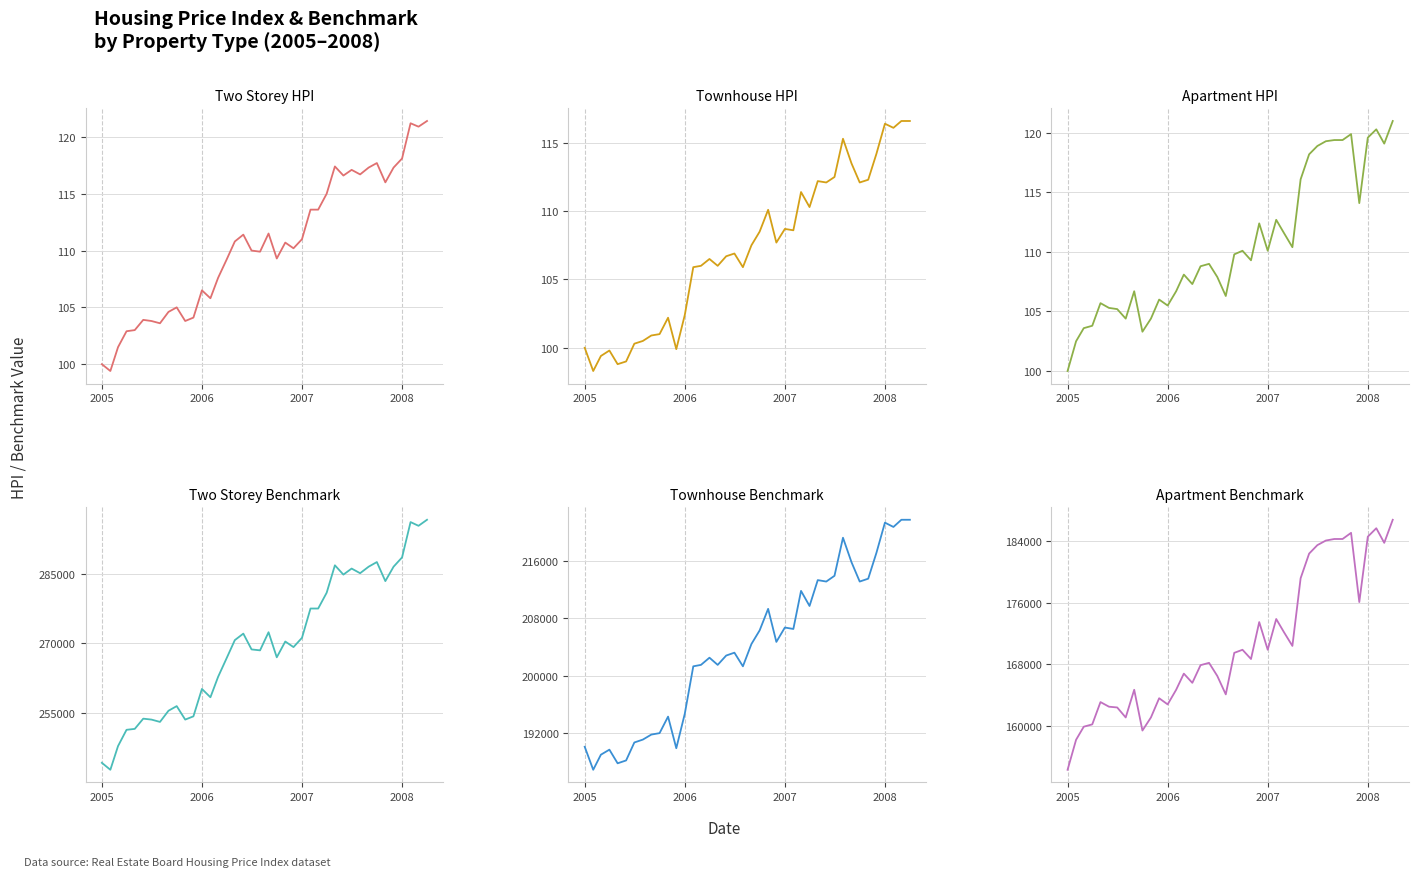

Is the value of Apartment HPI at 2004 greater than the value of Townhouse HPI at 9?

No